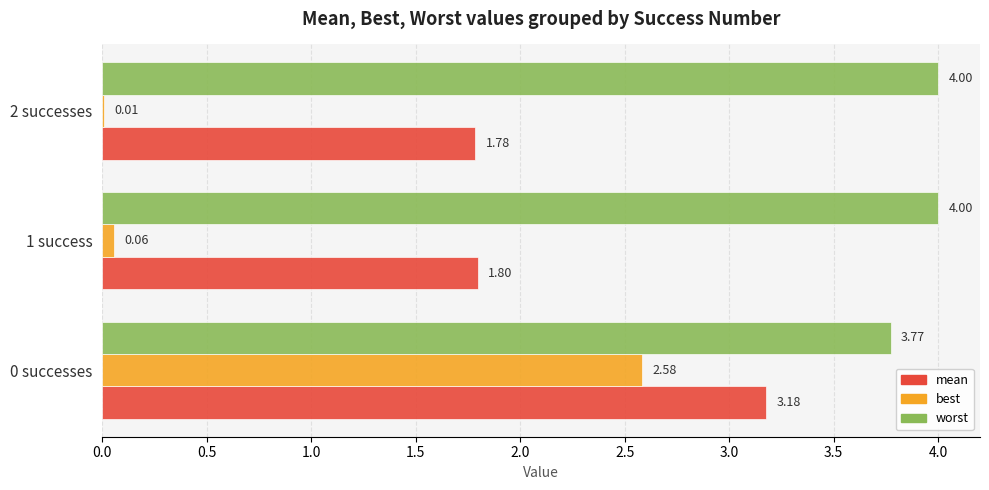

What is the sum of all worst values?

11.8